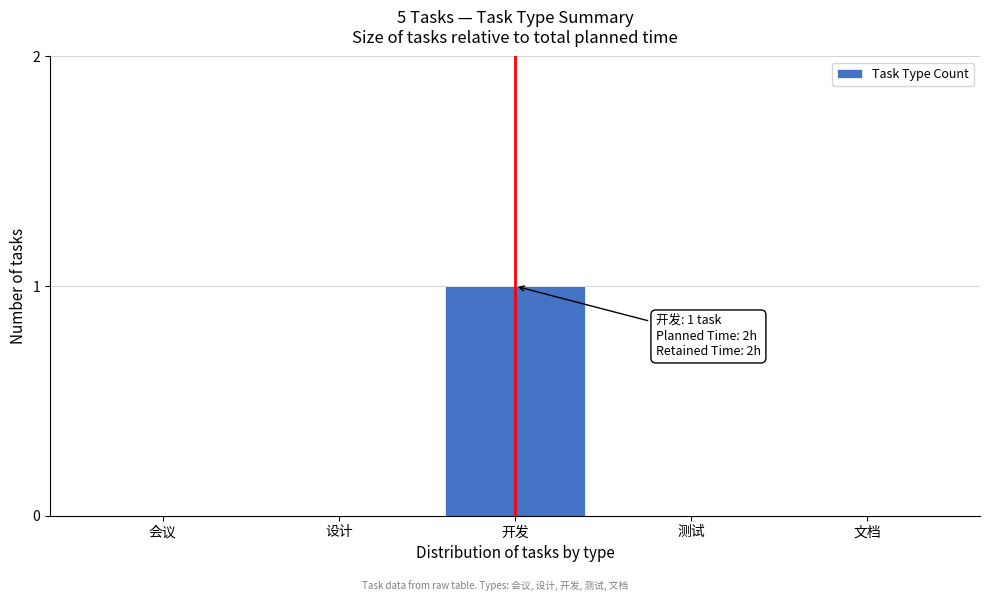

Reading left to right, transcribe all the data shown in this chart.

会议=0	设计=0	开发=1	测试=0	文档=0